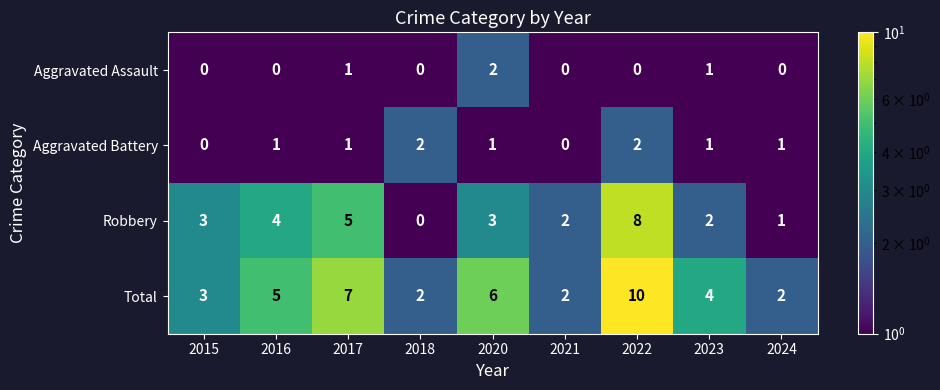

Between 2016 and 2023, which series saw the biggest shift?

Robbery